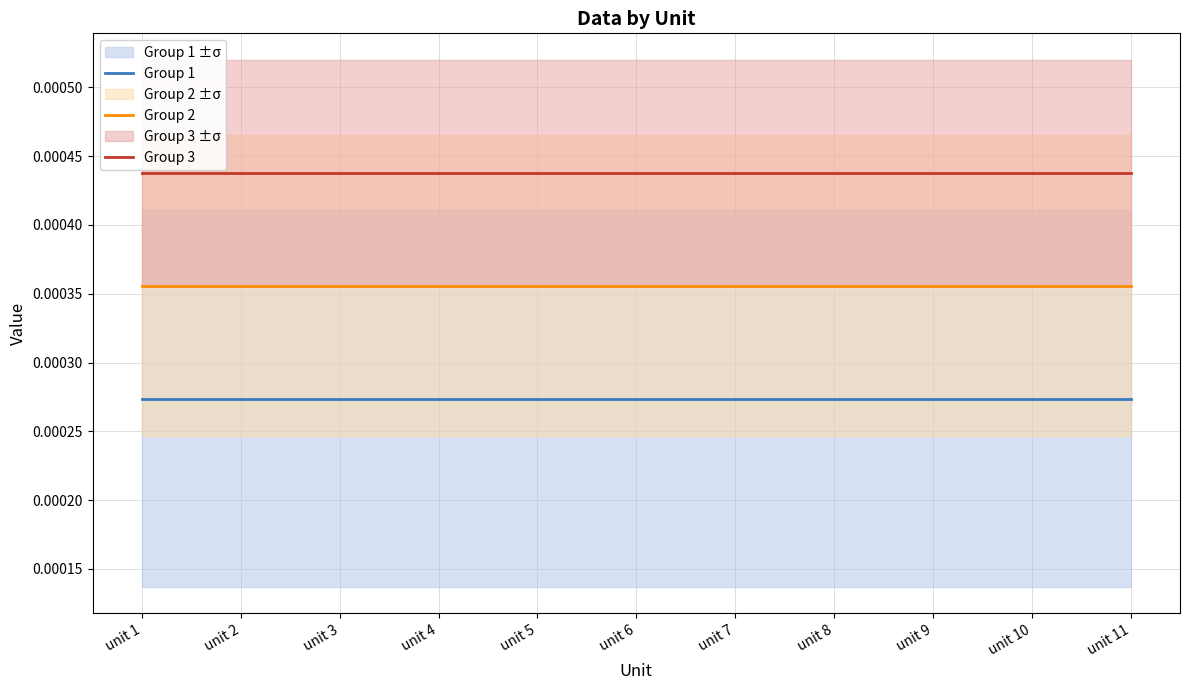

How many distinct data groups are displayed?

3